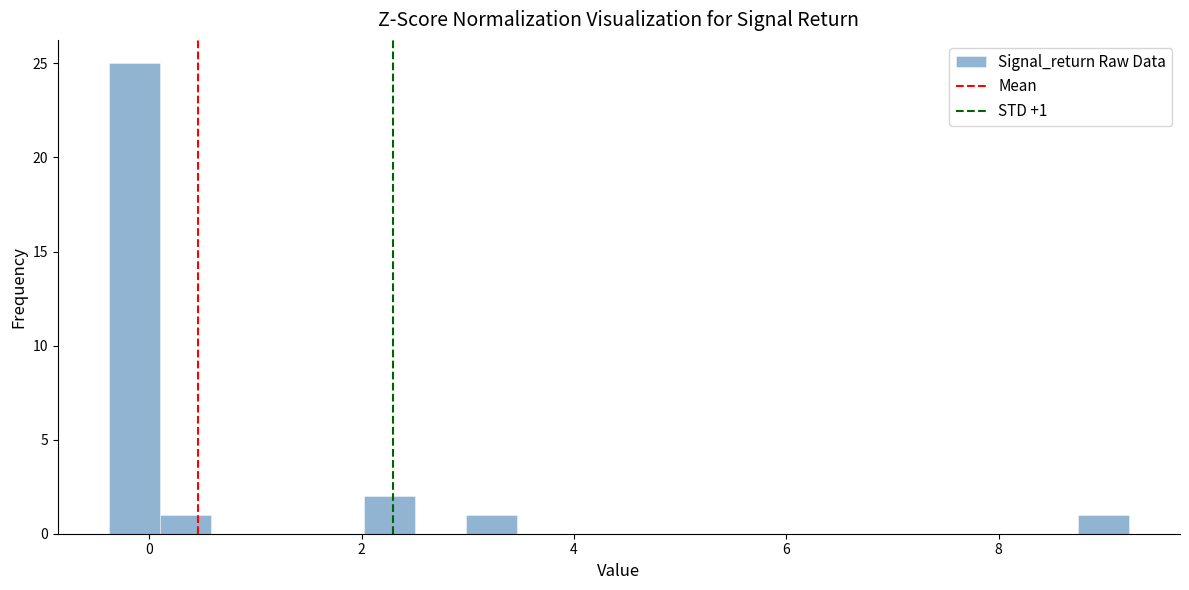

Around what value on the x-axis is the tallest bar? Give the approximate position of its centre, as read against the axis.

-0.2